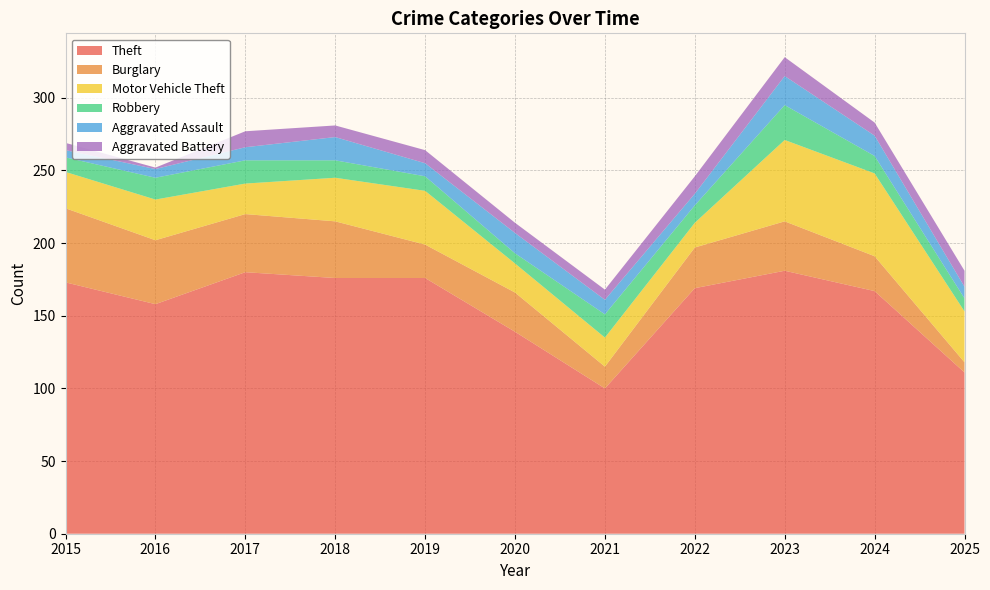

Reading left to right, list all the values displayed in this chart.

Theft: 173	158	180	176	176	139	100	169	181	167	111
Burglary: 51	44	40	39	23	27	15	28	34	24	7
Motor Vehicle Theft: 25	28	21	30	37	20	20	17	56	57	35
Robbery: 10	15	16	12	10	7	16	12	24	12	9
Aggravated Assault: 5	6	9	16	9	14	10	8	20	14	8
Aggravated Battery: 5	1	11	8	9	7	7	12	13	9	11